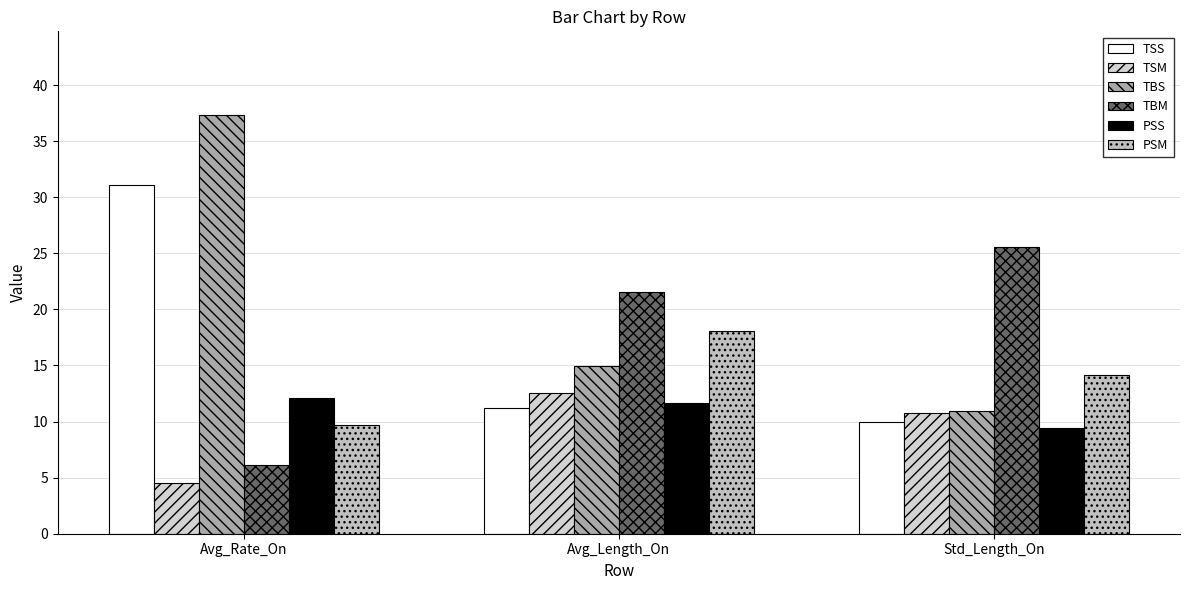

At how many categories does at least one series exceed 25?

2